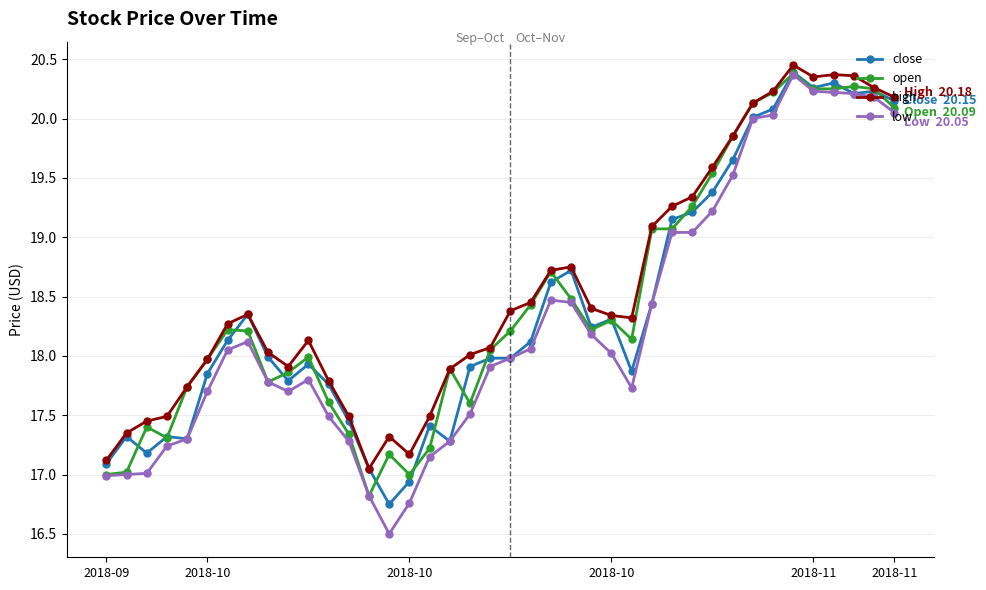

True or false: high has more than 1 points higher than both neighbors.

True